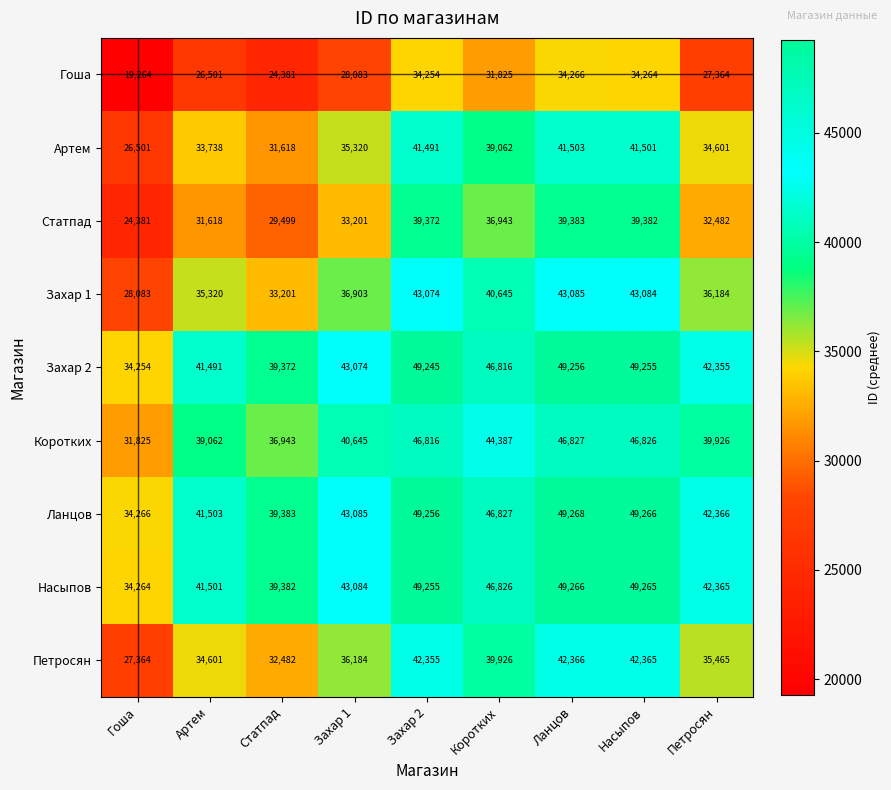

What is the total value across all series at Ланцов?

395220